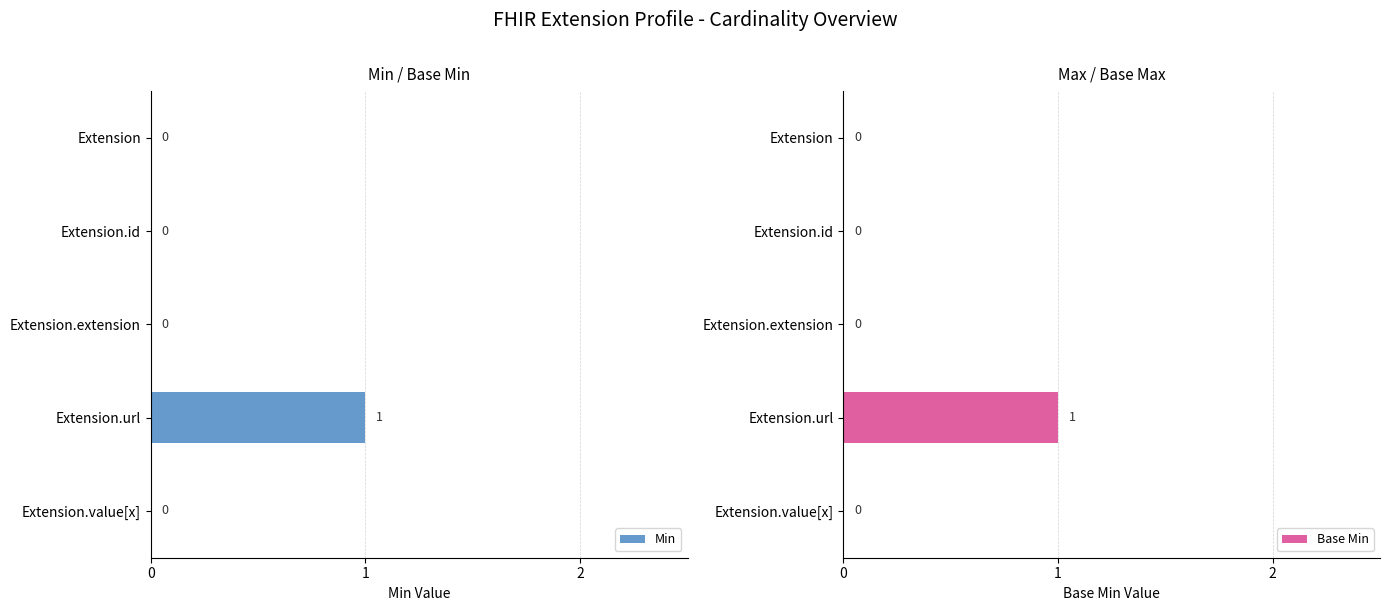

Which series has the widest spread of values?

Min